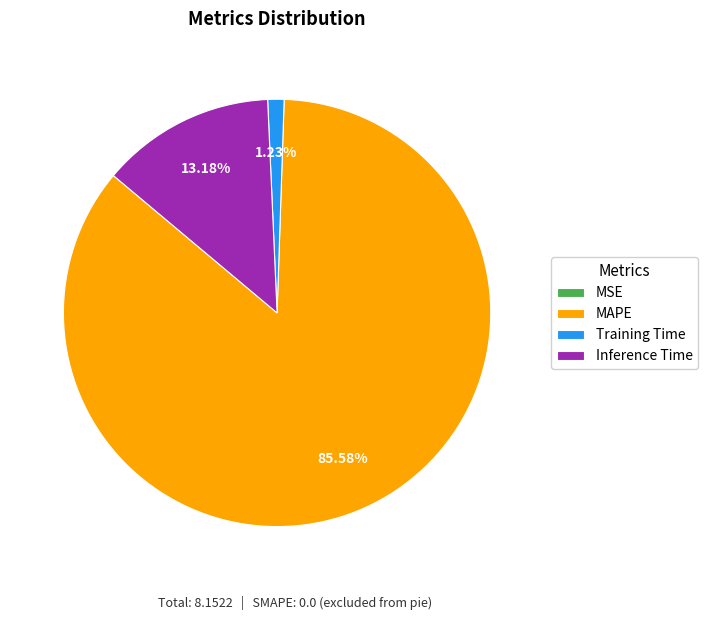

Is the sum of Inference Time and MAPE greater than half?

Yes